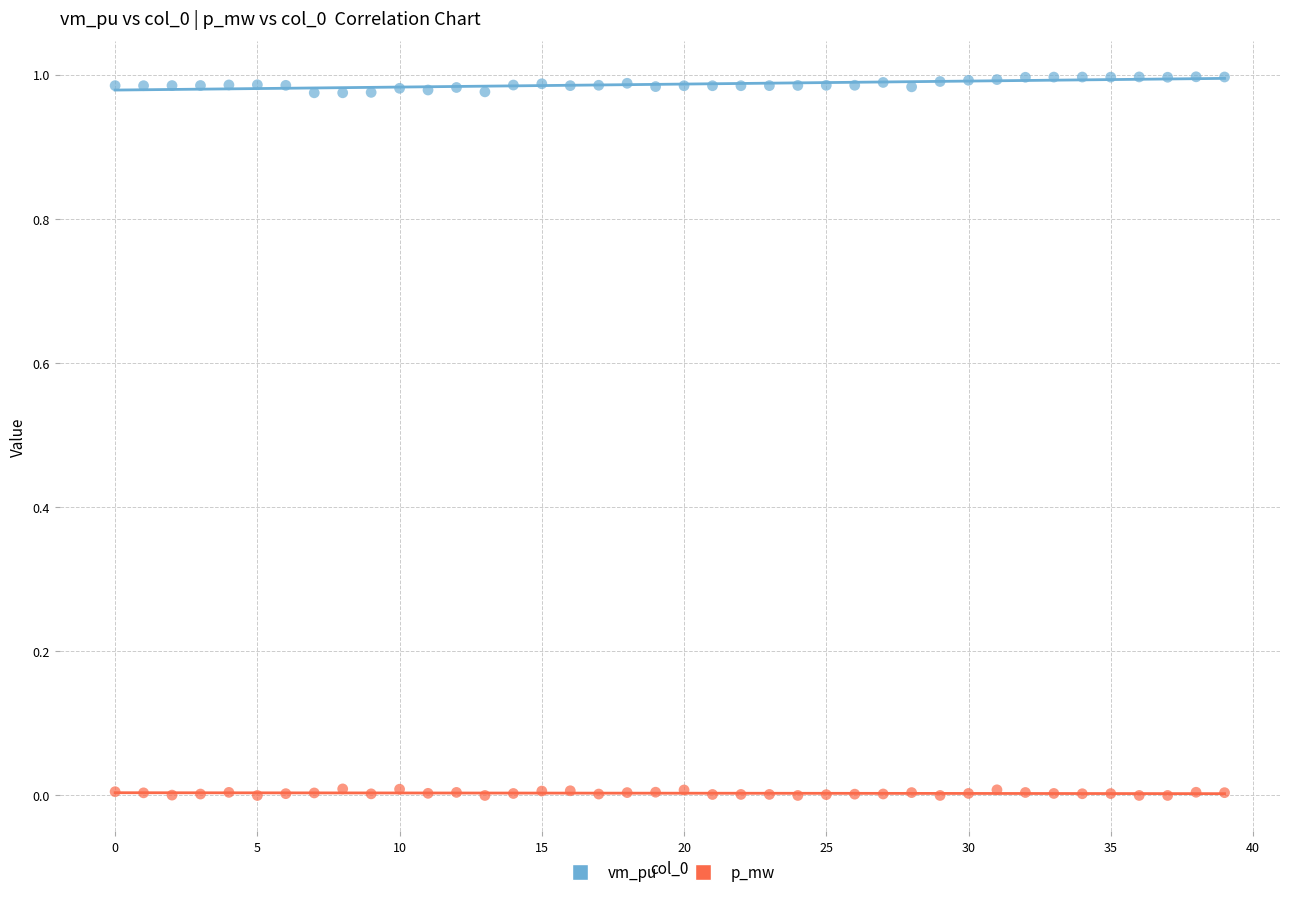

Which series reaches the maximum Y coordinate?

vm_pu